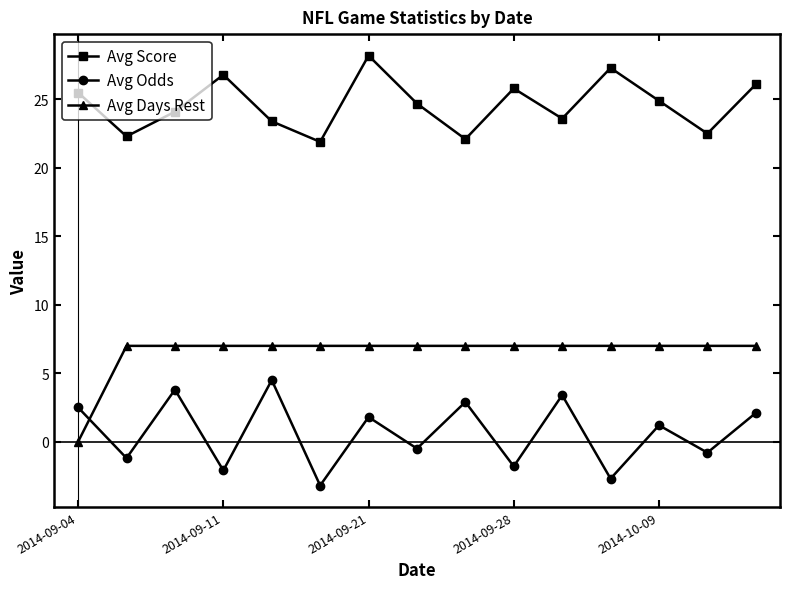

Does the chart display data point markers on the line(s)?

Yes